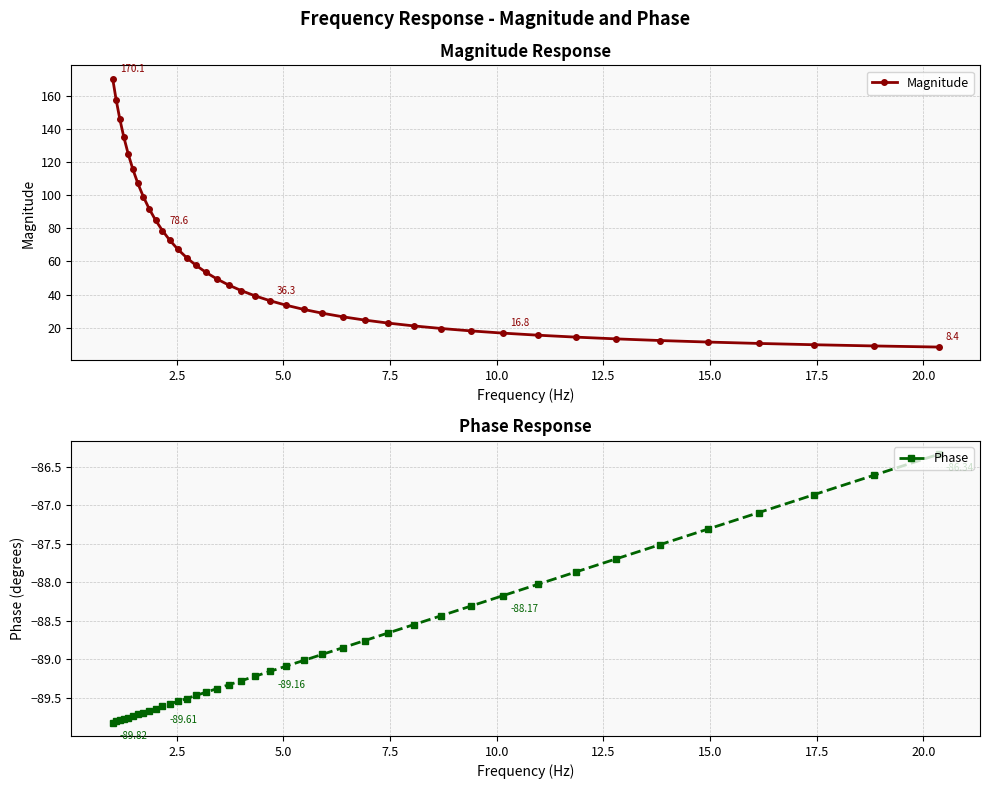

What is the value of the Magnitude point at the 39th from the left?

9.0